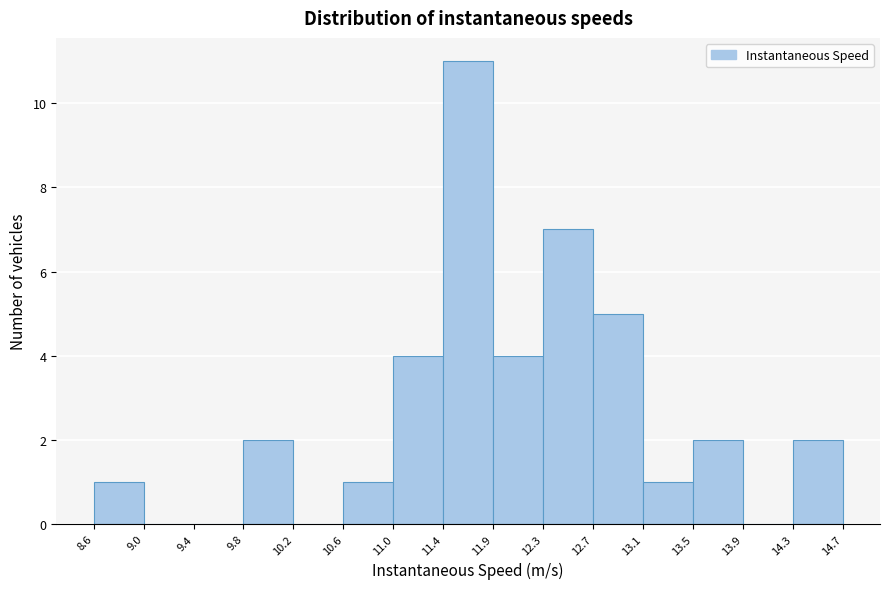

Reading left to right, list every bar in this chart as the range it spans on the x-axis followed by its height. The values are not printed on the chart, so give them approximately, as read against the axis.

8.6 to 9.0: 1
9.0 to 9.4: 0
9.4 to 9.8: 0
9.8 to 10.2: 2
10.2 to 10.6: 0
10.6 to 11.0: 1
11.0 to 11.4: 4
11.4 to 11.9: 11
11.9 to 12.3: 4
12.3 to 12.7: 7
12.7 to 13.1: 5
13.1 to 13.5: 1
13.5 to 13.9: 2
13.9 to 14.3: 0
14.3 to 14.7: 2